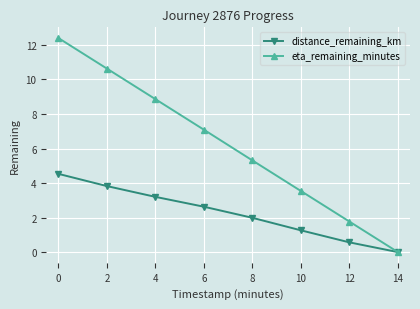

Which series changed the most between 4 and 12?

eta_remaining_minutes